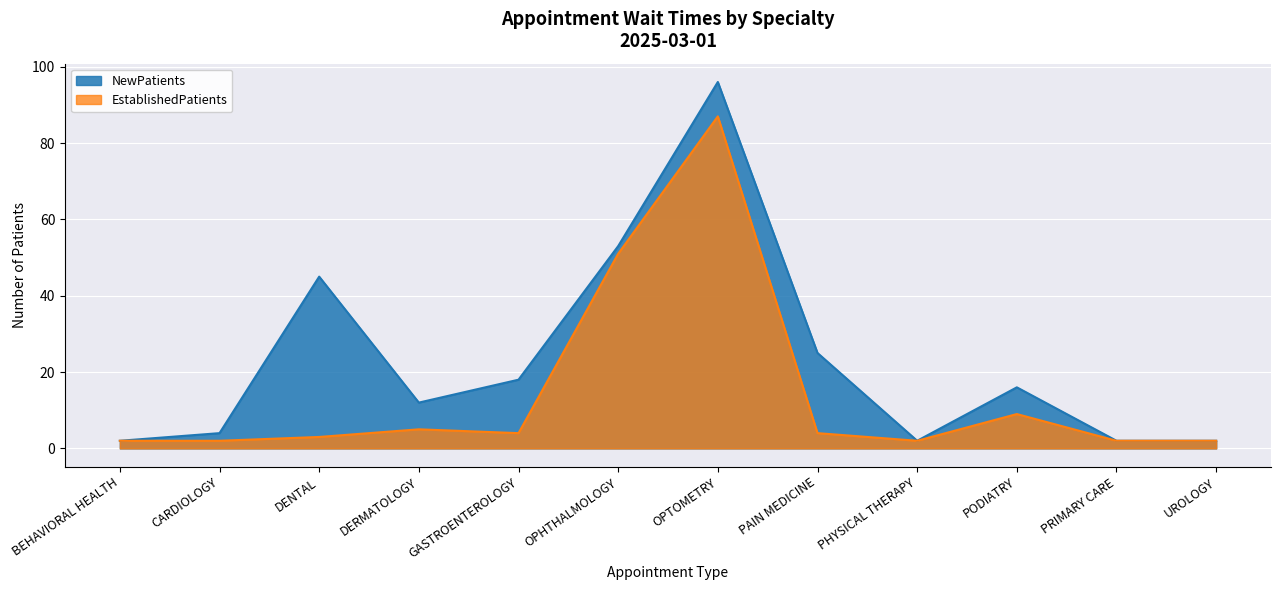

At which label is NewPatients closest to 49?

DENTAL